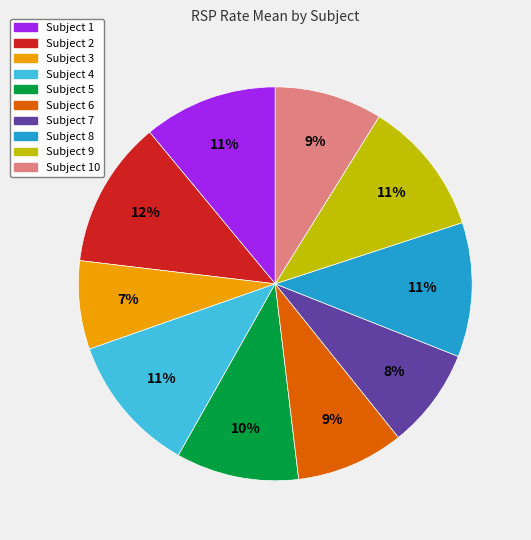

What is the largest slice in the pie chart?

Subject 2